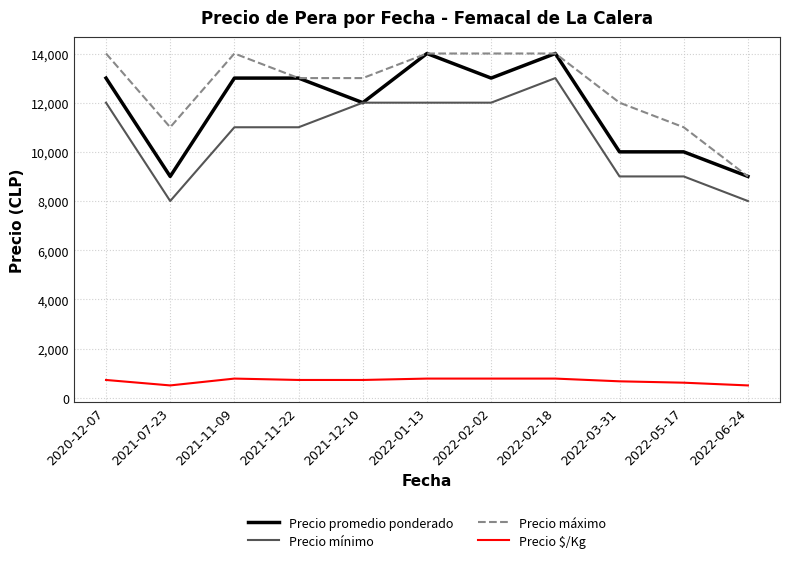

What is the minimum value for Precio $/Kg?

500